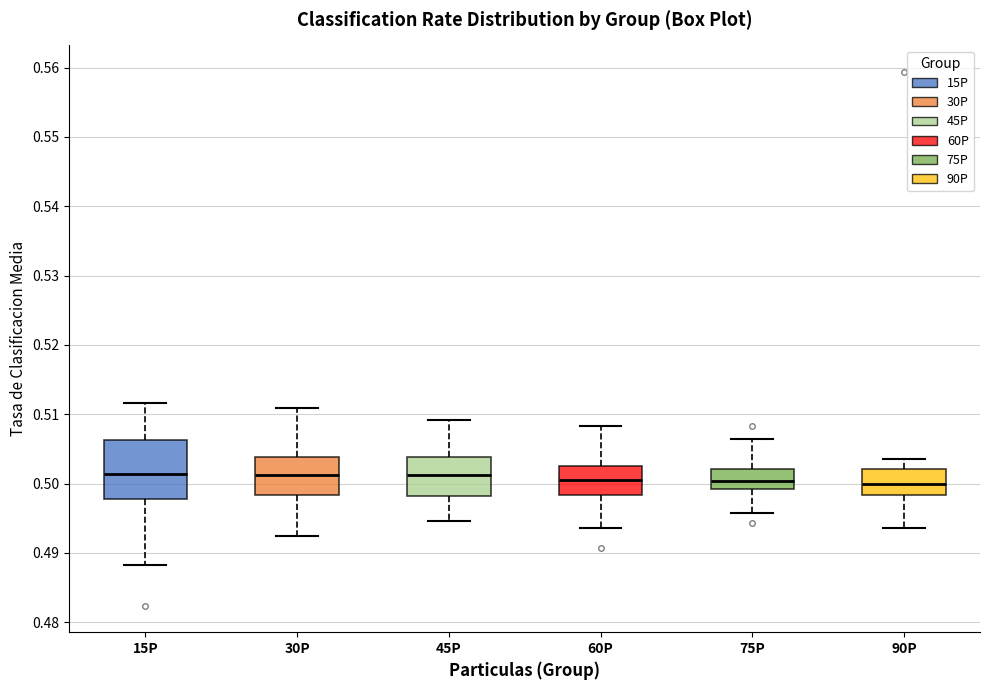

Comparing the boxes themselves (not the whiskers), which one is the tallest?

15P